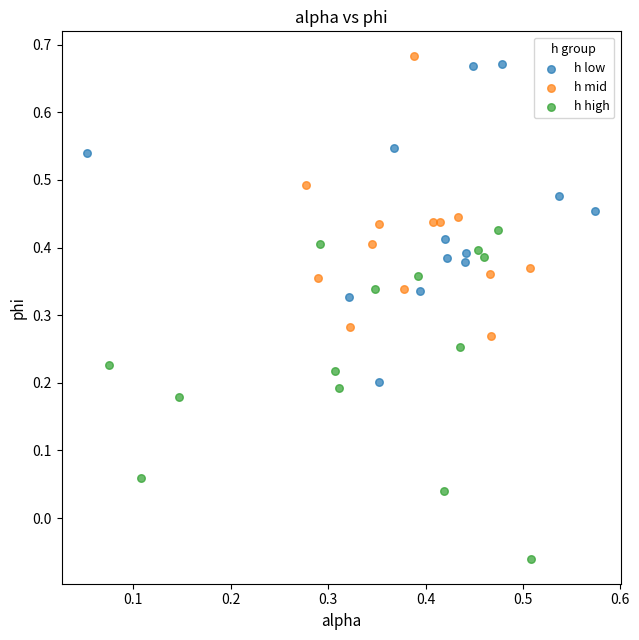

Which series contains the lowest Y value?

h high